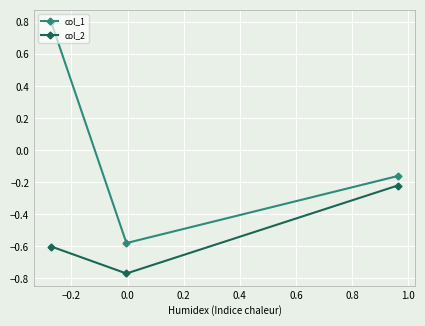

Is this an area chart (filled region under the line)?

No